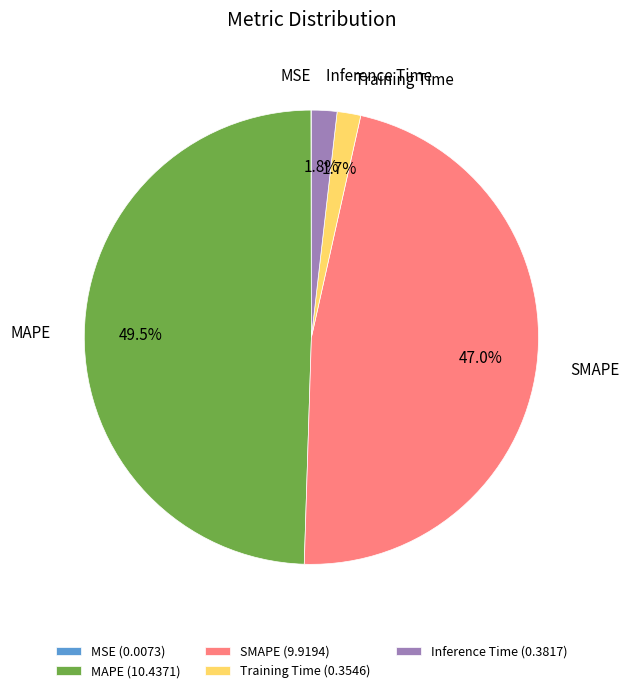

Is there a majority slice in this chart?

No